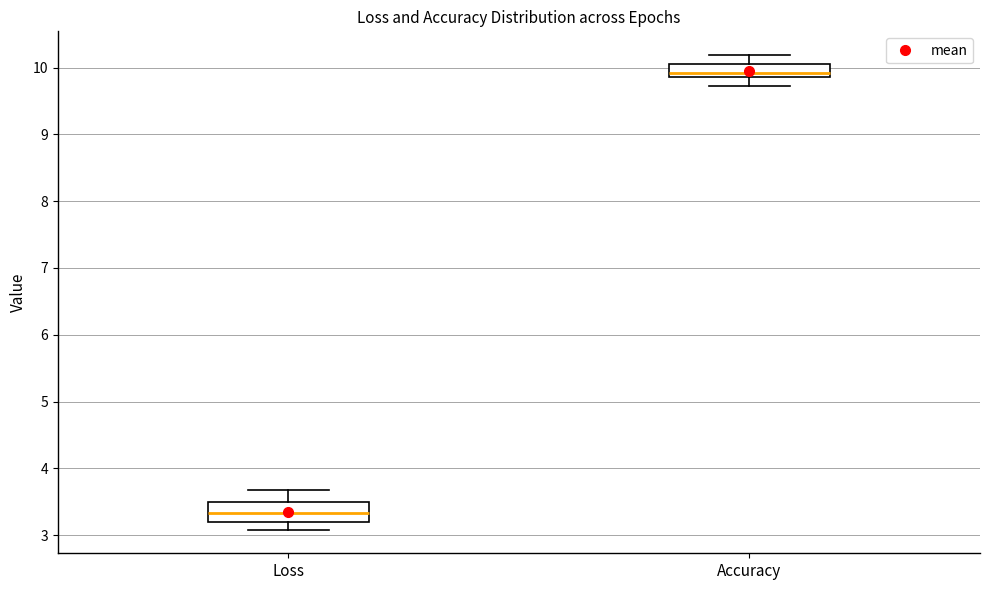

Where does the upper whisker of the box for Accuracy end on the y-axis? The values are not printed on the chart, so give them approximately, as read against the axis.

10.2